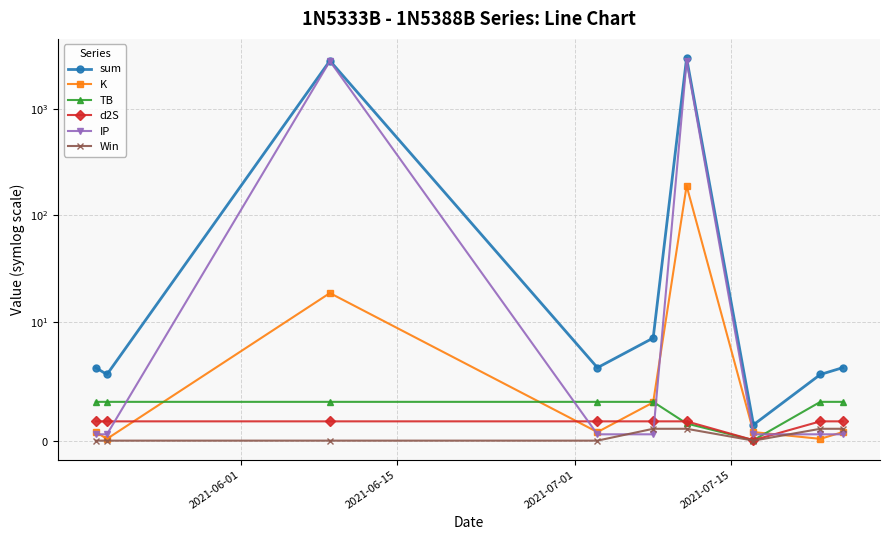

How many lines are shown in the chart?

6